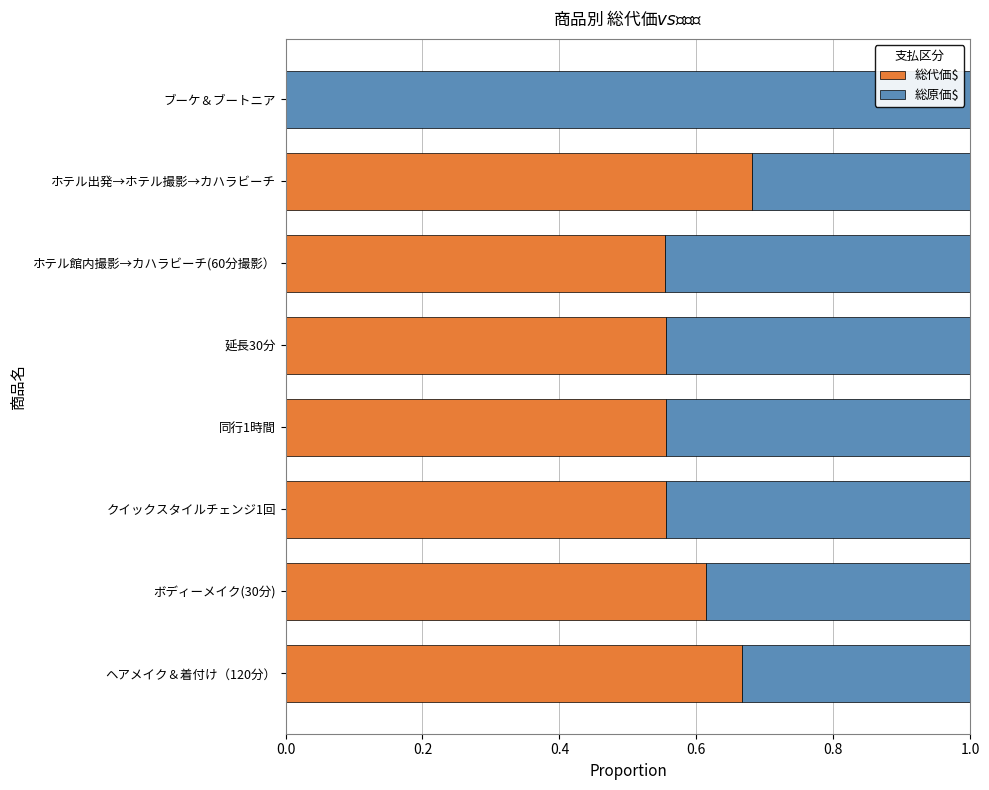

The value of 総代価$ at ホテル館内撮影→カハラビーチ(60分撮影） is 0.2. True or false?

False